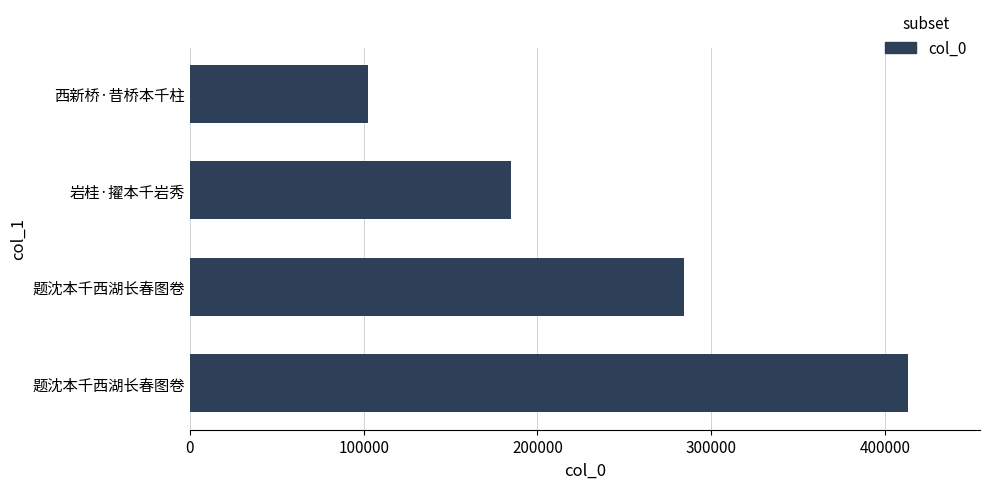

How many data points are less than 284257?

2